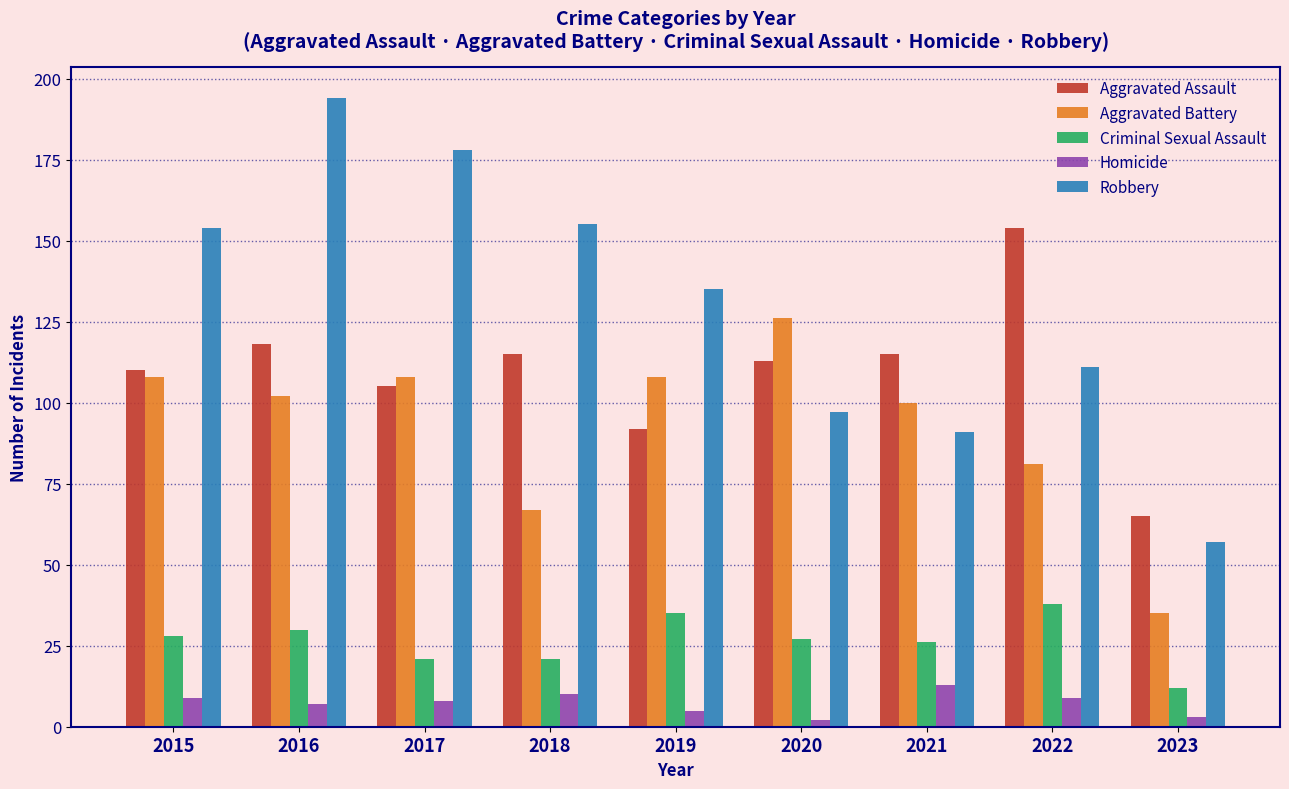

Reading right to left, extract all data points from this chart.

Aggravated Assault: 2023=65	2022=154	2021=115	2020=113	2019=92	2018=115	2017=105	2016=118	2015=110
Aggravated Battery: 2023=35	2022=81	2021=100	2020=126	2019=108	2018=67	2017=108	2016=102	2015=108
Criminal Sexual Assault: 2023=12	2022=38	2021=26	2020=27	2019=35	2018=21	2017=21	2016=30	2015=28
Homicide: 2023=3	2022=9	2021=13	2020=2	2019=5	2018=10	2017=8	2016=7	2015=9
Robbery: 2023=57	2022=111	2021=91	2020=97	2019=135	2018=155	2017=178	2016=194	2015=154